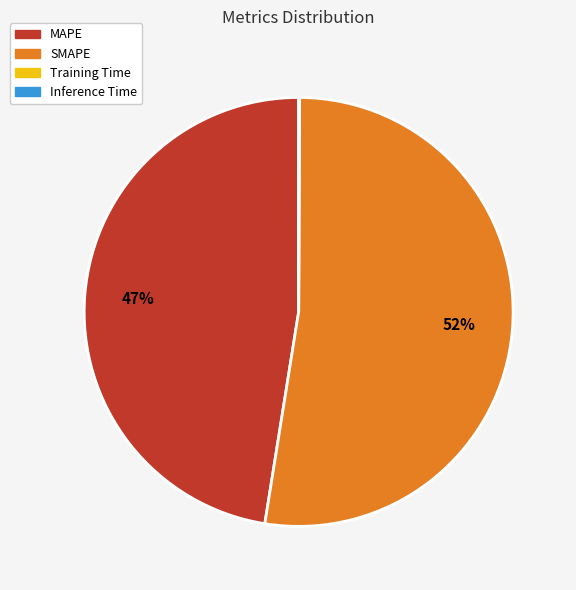

What is the largest slice in the pie chart?

SMAPE